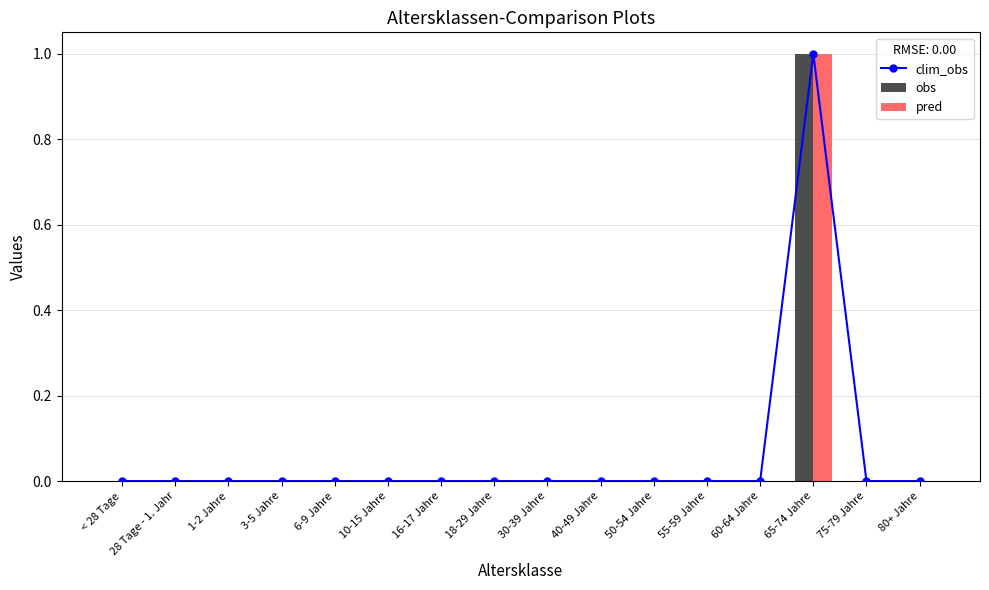

Which series has the largest range (max minus min)?

clim_obs